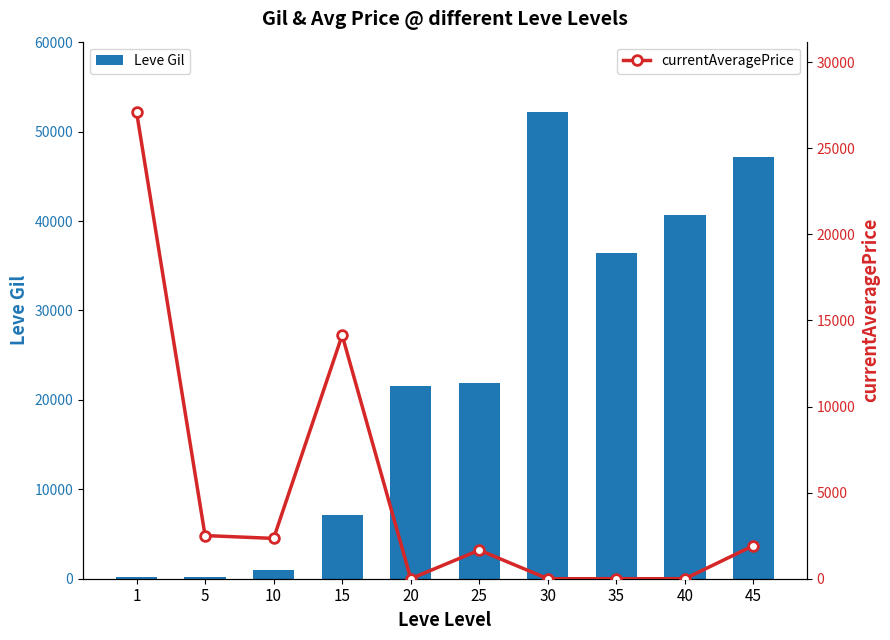

The value of Leve Gil at 40 is 58824. True or false?

False